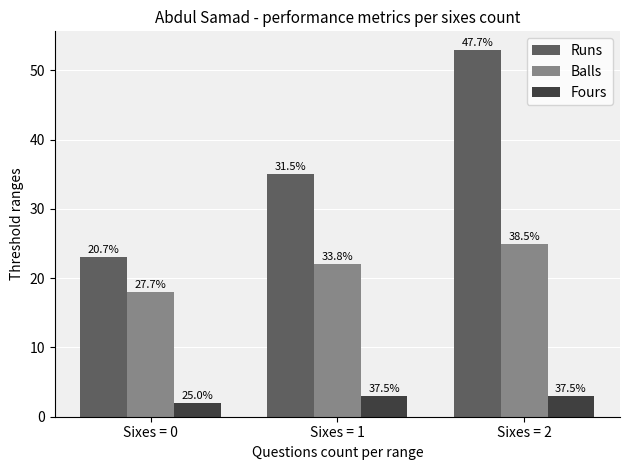

At which category is the sum across all series the highest?

Sixes = 2